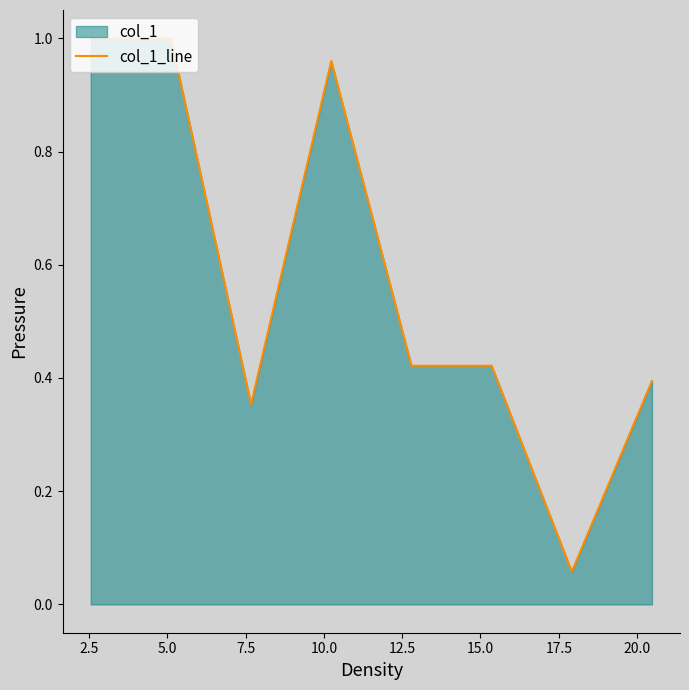

What is the sum of all values?

4.6